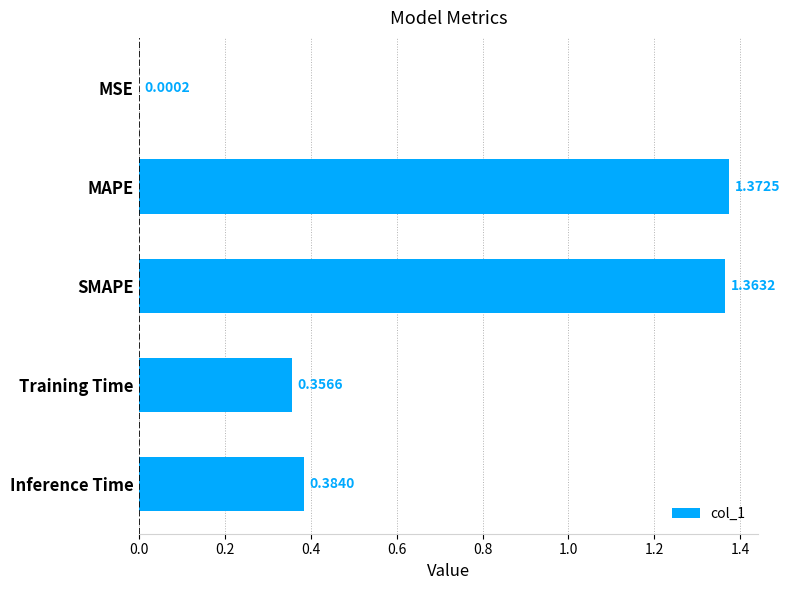

Approximately how many times larger is the value at Inference Time compared to MAPE?

0.3